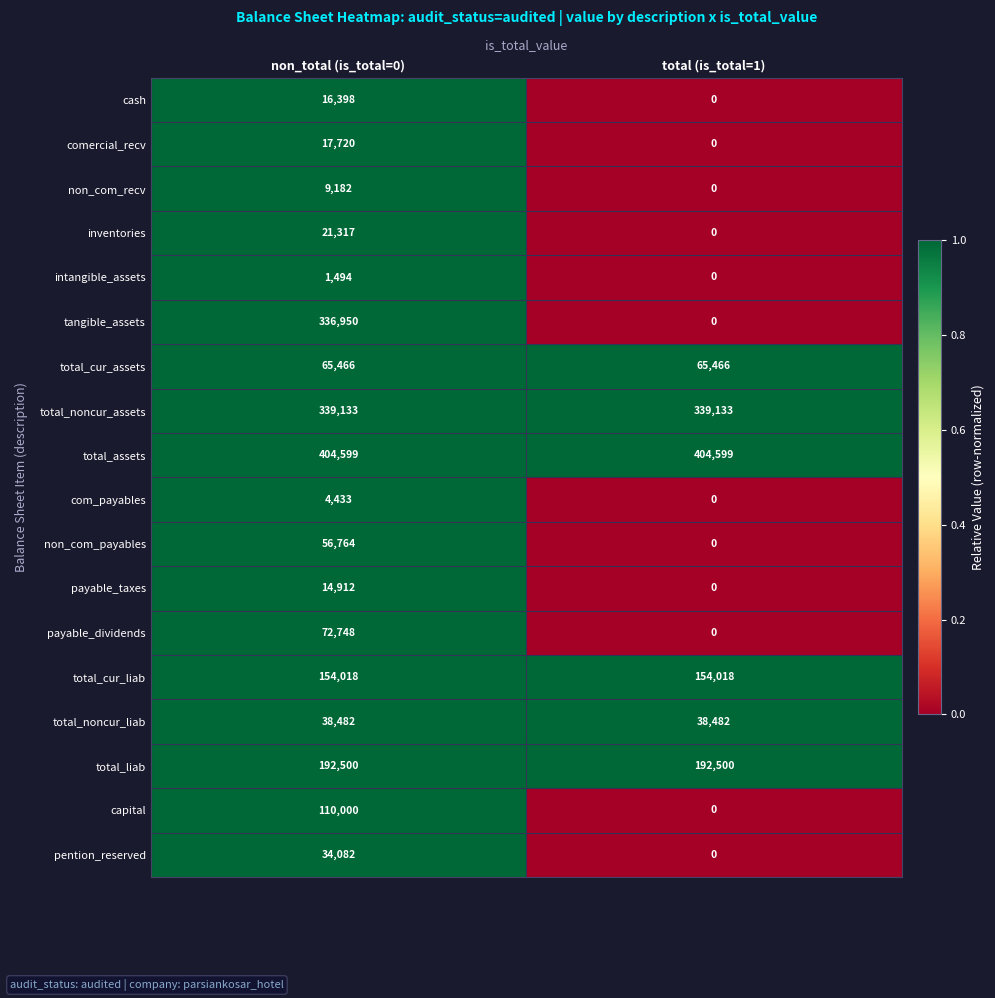

What is the maximum value shown in the chart?

404599